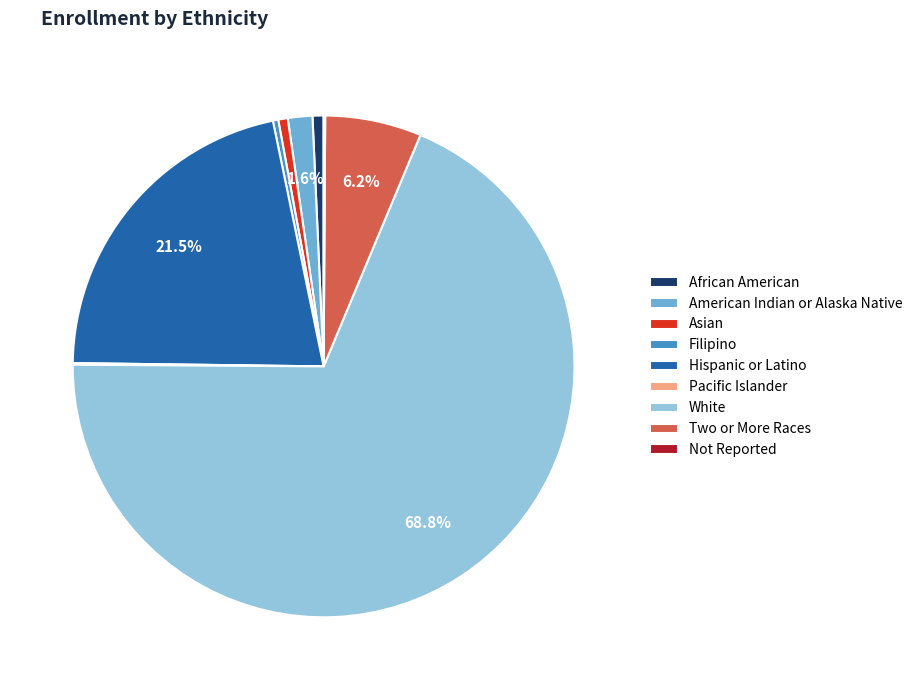

Which has a higher value, American Indian or Alaska Native or Filipino?

American Indian or Alaska Native